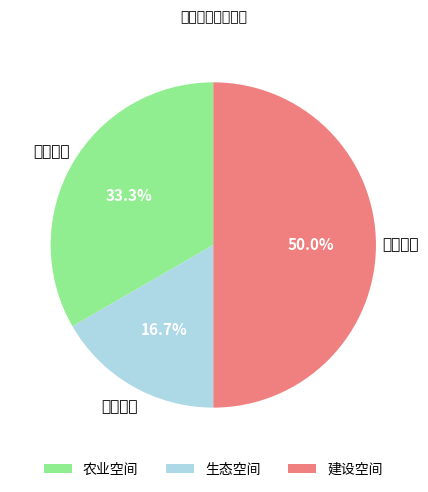

To the nearest percent, what is the difference between the largest and smallest slice percentages?

33%